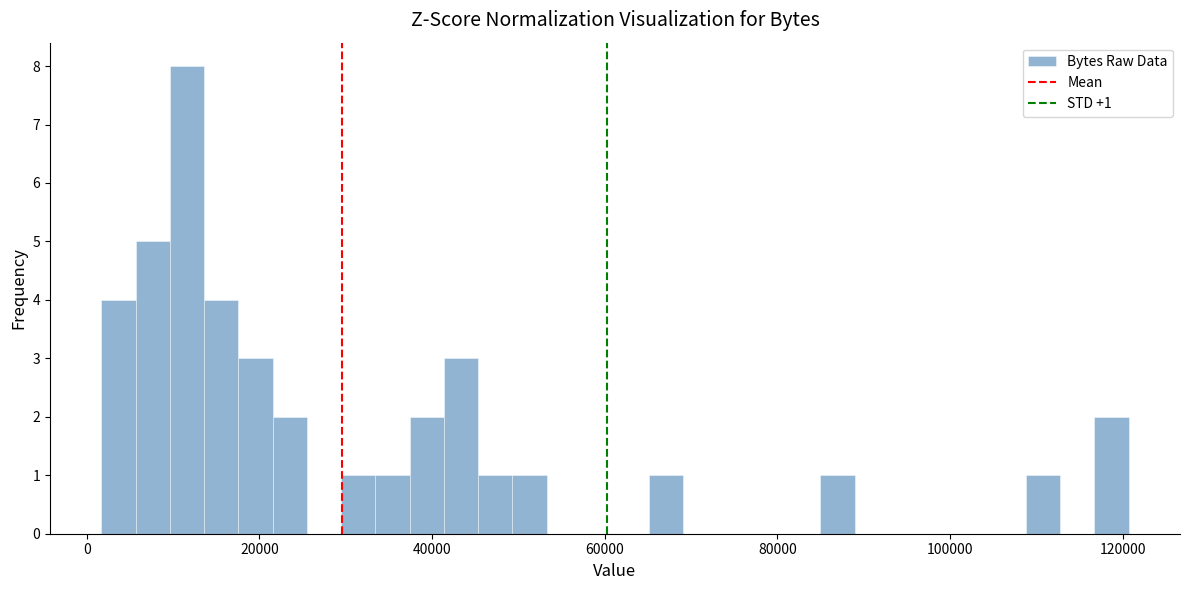

Read against the x-axis, roughly where is the centre of the tallest bar?

12000